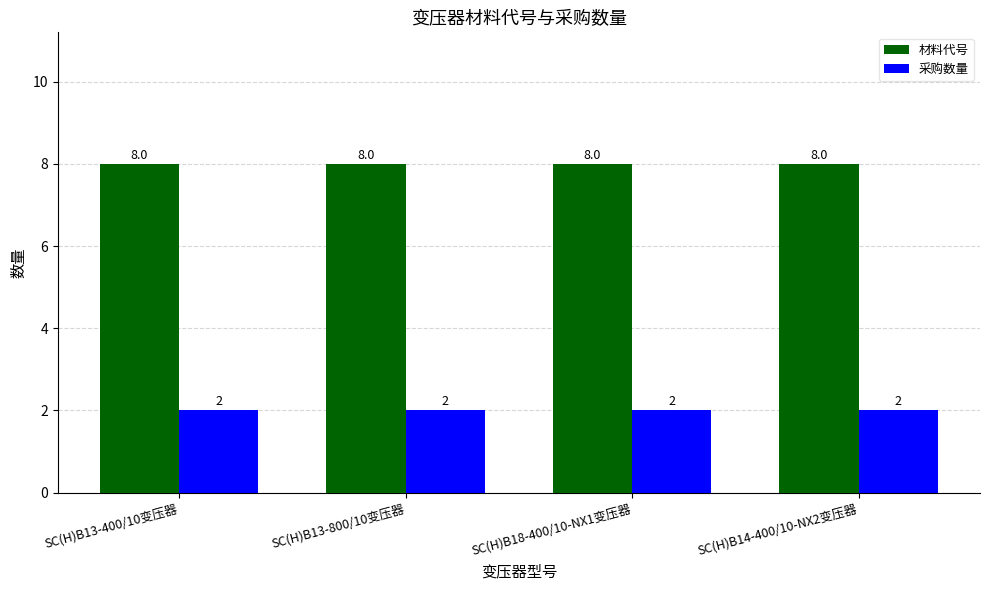

Are the bars grouped side by side (vs. stacked)?

Yes